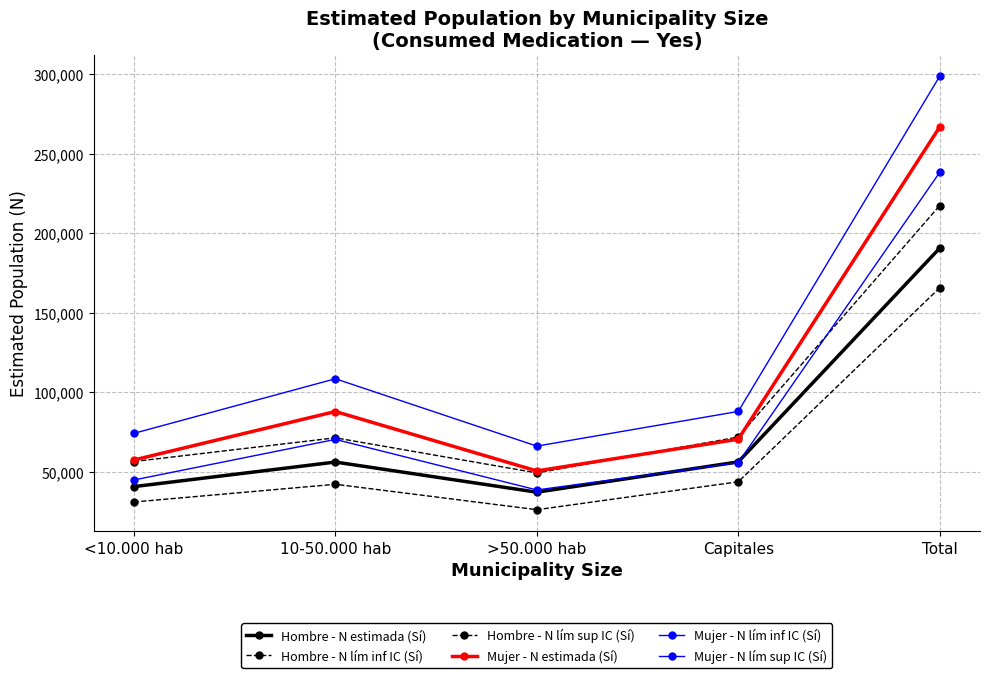

At which category does Hombre - N lím inf IC (Sí) reach its first local peak?

10-50.000 hab